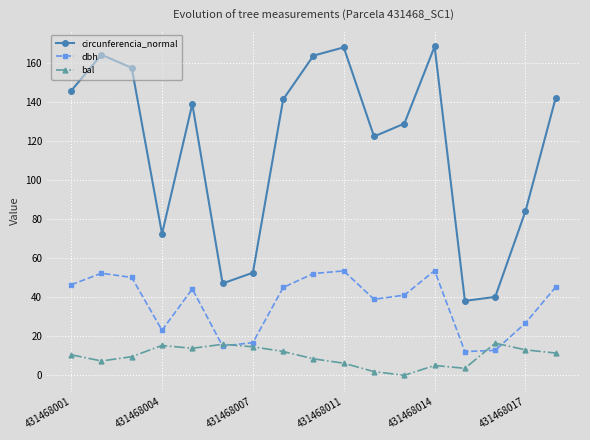

Which series has the largest total across all categories?

circunferencia_normal